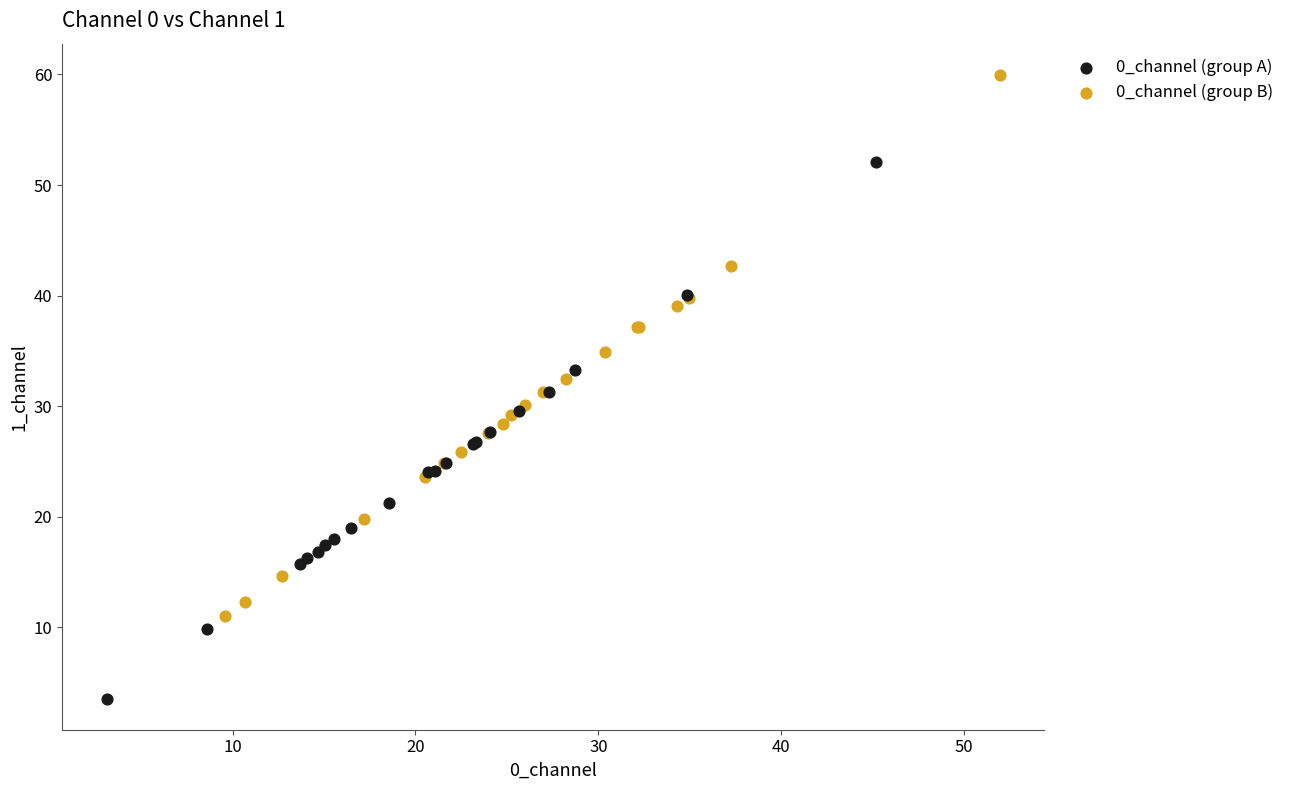

What are all the series names shown in the legend?

0_channel (group A), 0_channel (group B)